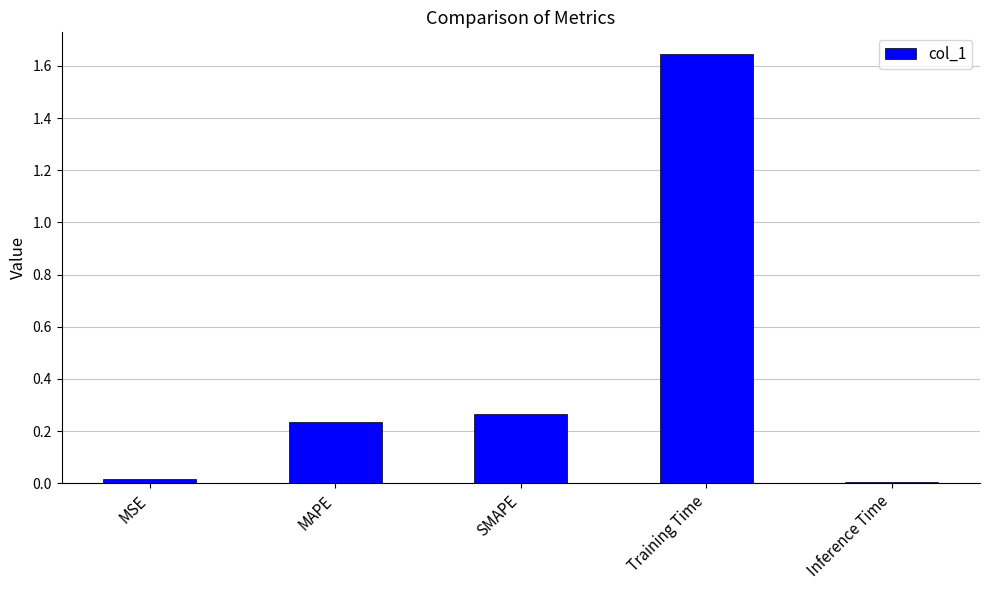

What position from the right is Inference Time?

1